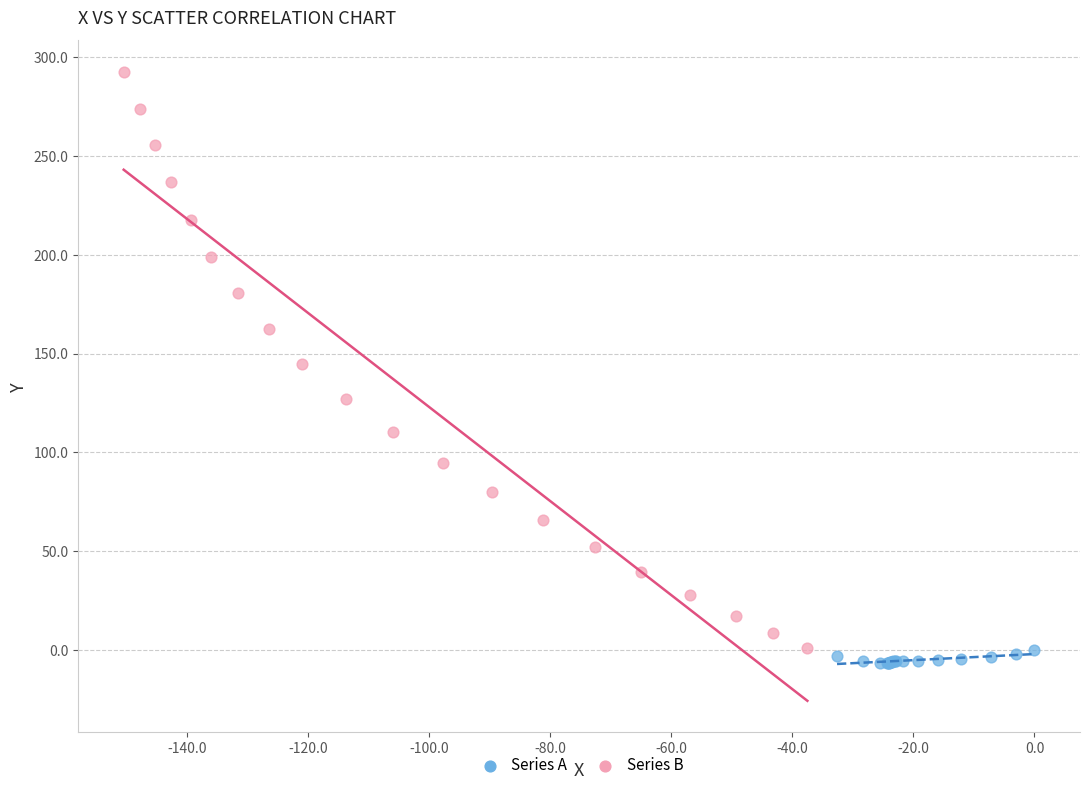

Which series contains the highest Y value?

Series B